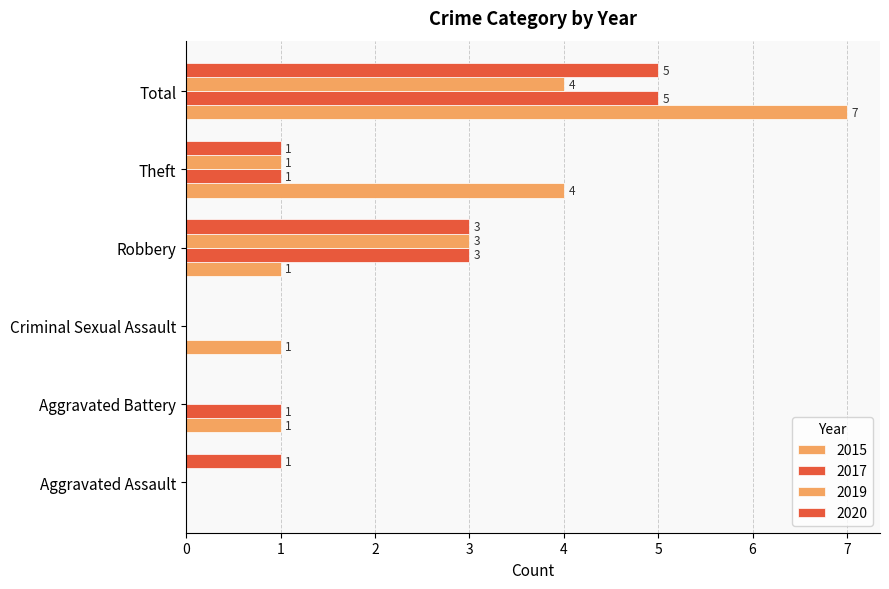

Rank the series by their maximum value, from lowest to highest.

2019, 2017, 2020, 2015